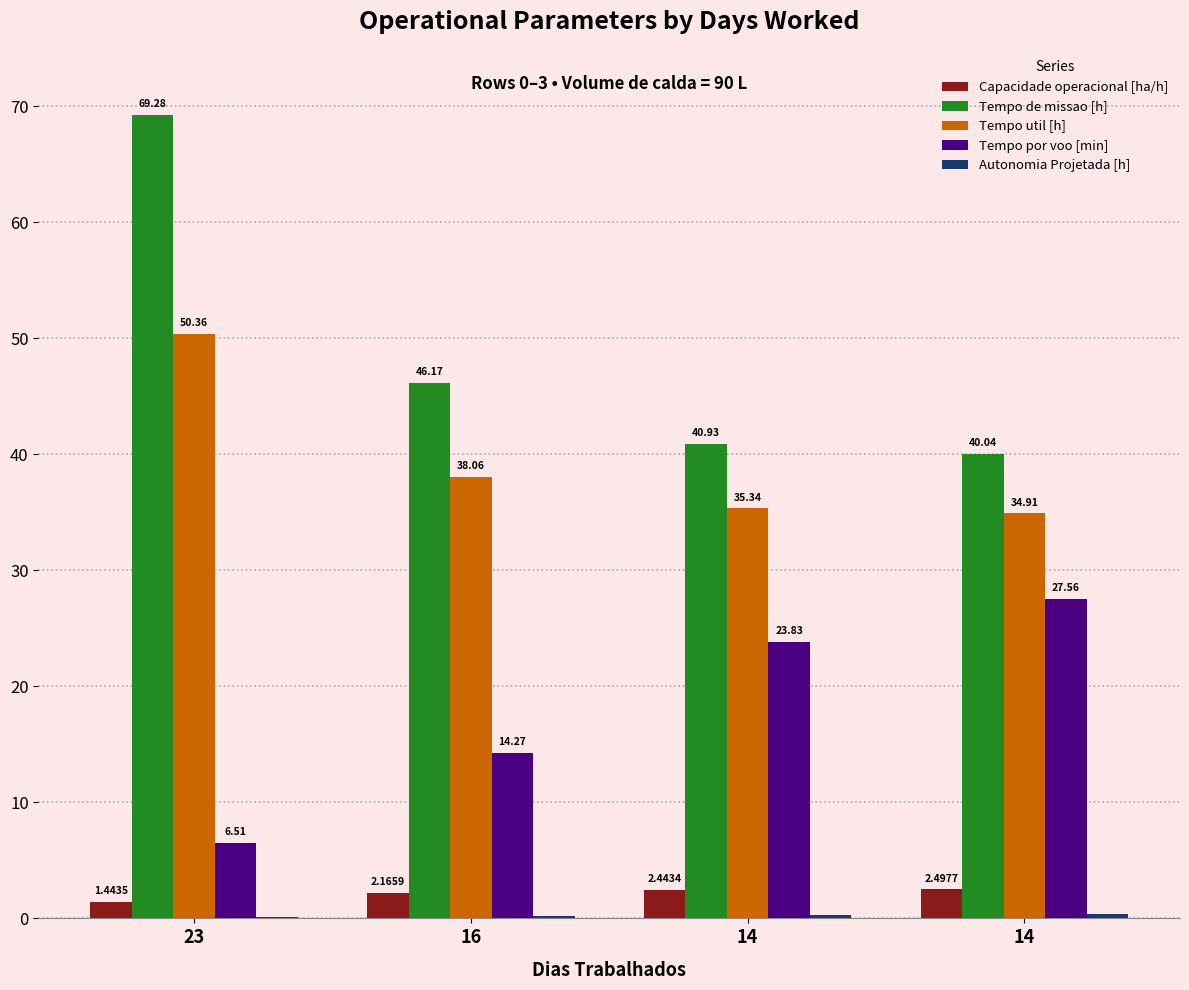

How many values in the Tempo util [h] series exceed 38?

2